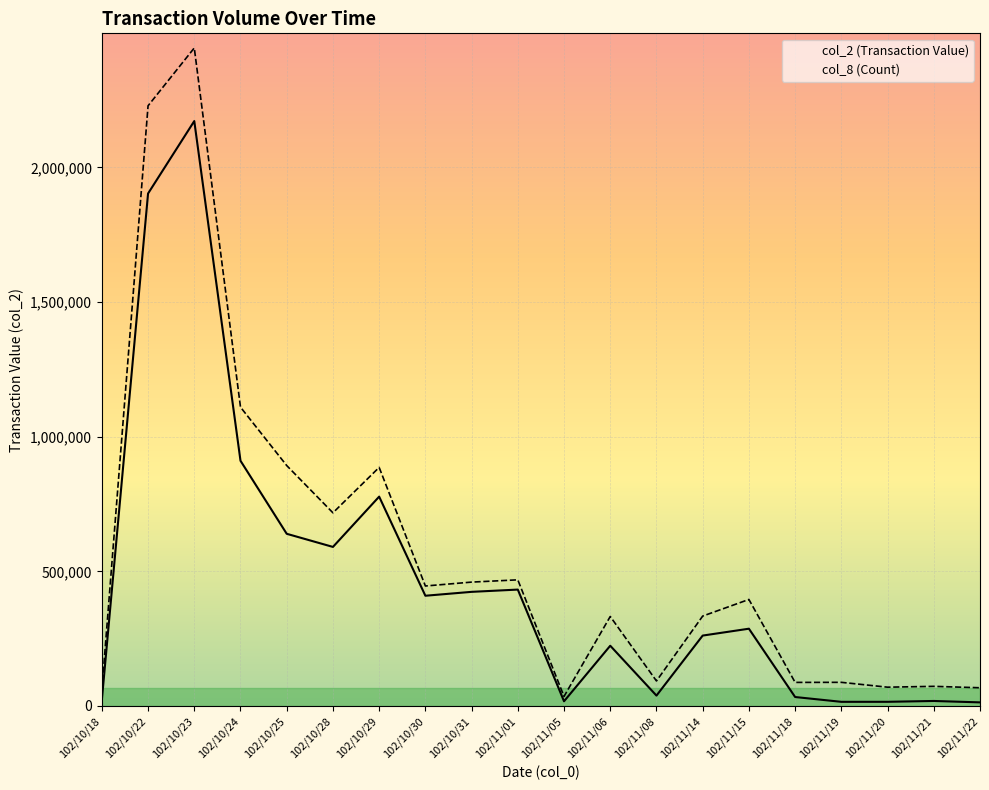

What is the greatest value displayed?

2171720